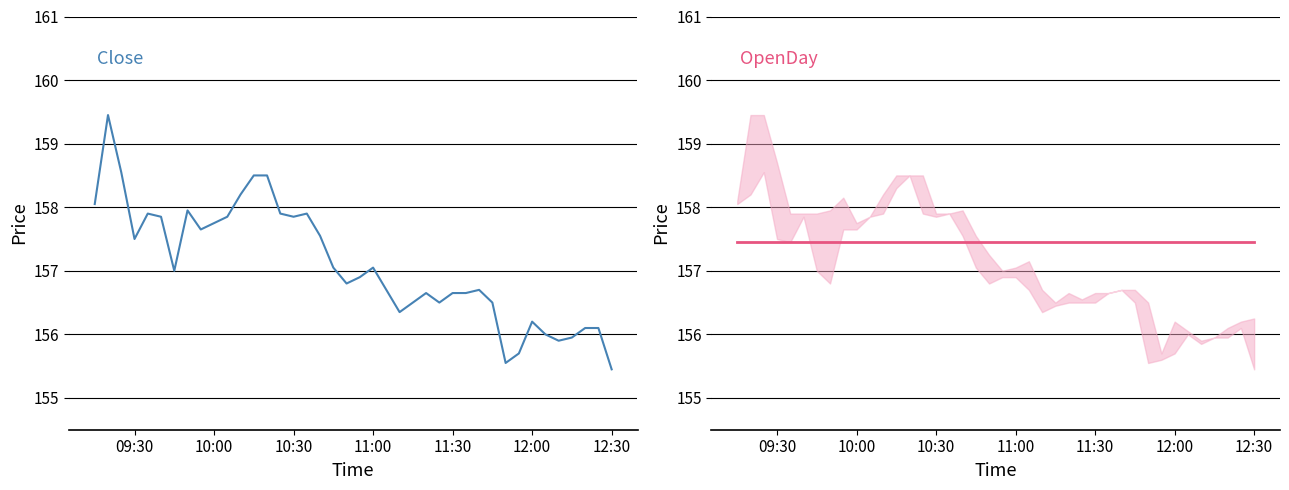

Is the value of Close at 22 greater than the value of OpenDay at 38?

No